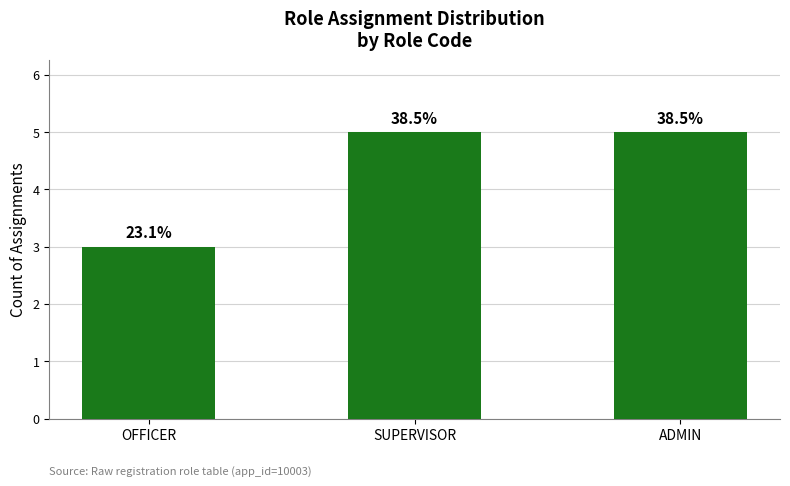

At which category does the chart reach its peak across all series?

SUPERVISOR